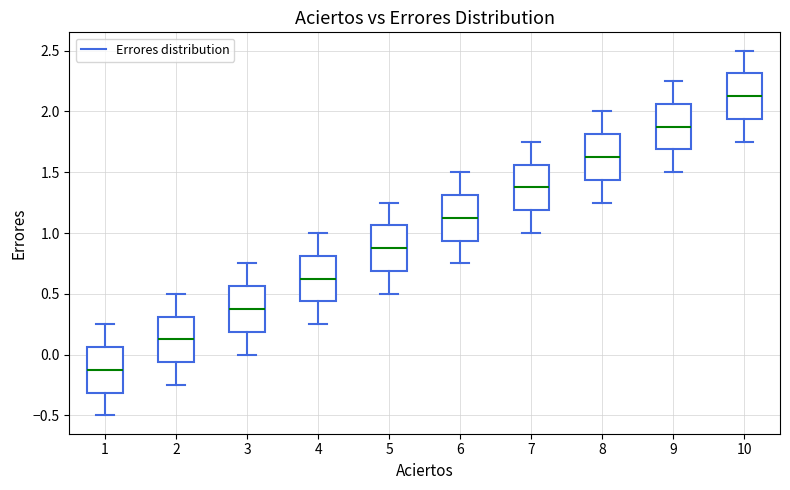

Reading left to right, transcribe this box plot: for each box, give where its median line is, the range the box spans, and where its two whiskers end, as read against the y-axis. The values are not printed on the chart, so give them approximately, as read against the axis.

1: median -0.10, box -0.30 to 0.05, whiskers -0.50 to 0.25
2: median 0.15, box -0.05 to 0.30, whiskers -0.25 to 0.50
3: median 0.40, box 0.20 to 0.55, whiskers 0.00 to 0.75
4: median 0.65, box 0.45 to 0.80, whiskers 0.25 to 1.00
5: median 0.90, box 0.70 to 1.05, whiskers 0.50 to 1.25
6: median 1.15, box 0.95 to 1.30, whiskers 0.75 to 1.50
7: median 1.40, box 1.20 to 1.55, whiskers 1.00 to 1.75
8: median 1.65, box 1.45 to 1.80, whiskers 1.25 to 2.00
9: median 1.90, box 1.70 to 2.05, whiskers 1.50 to 2.25
10: median 2.15, box 1.95 to 2.30, whiskers 1.75 to 2.50